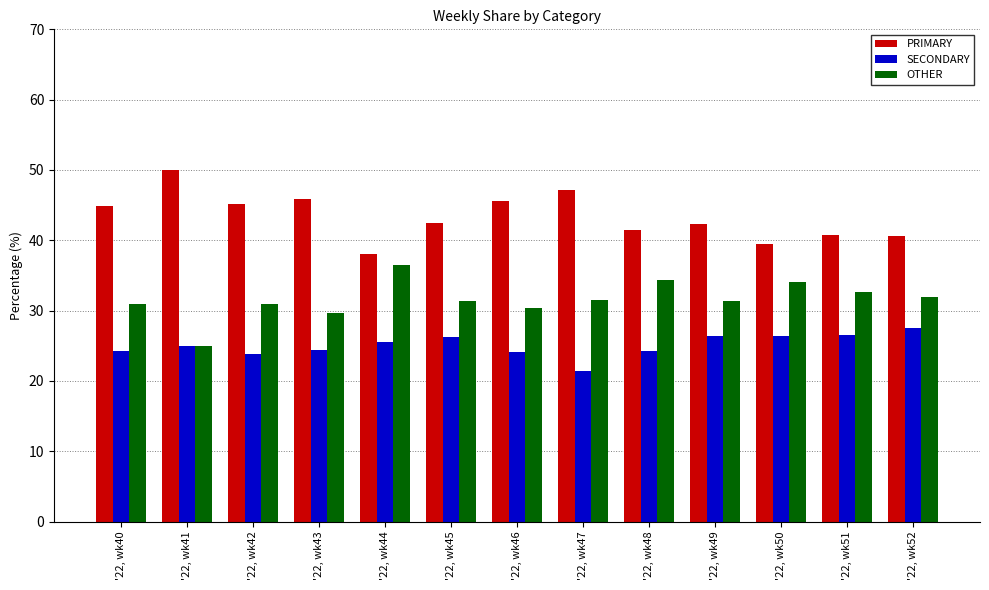

What is the maximum value for PRIMARY?

50.0